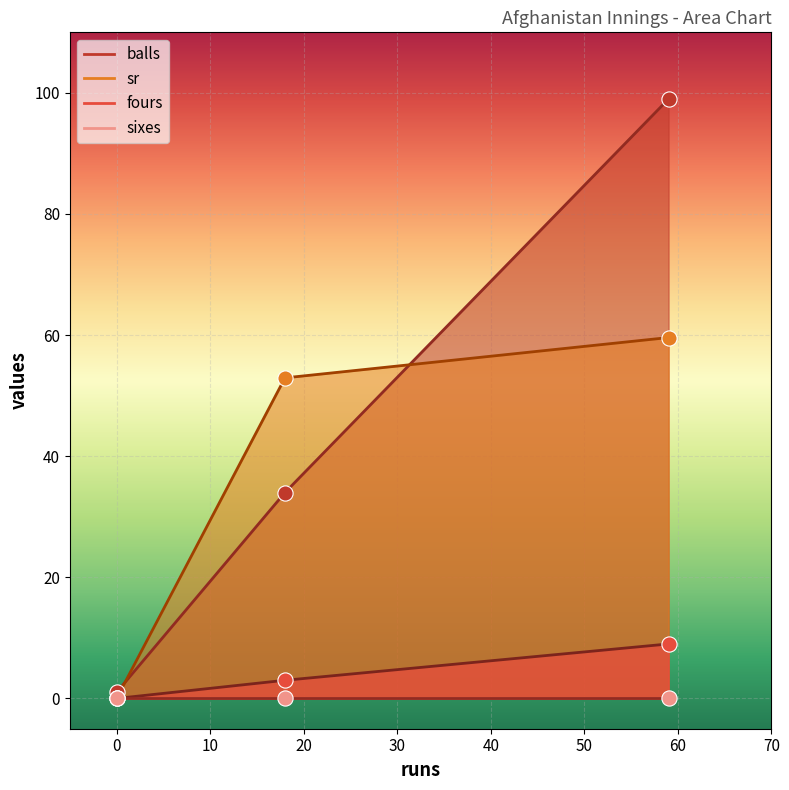

Which series has the widest spread of Y values?

balls